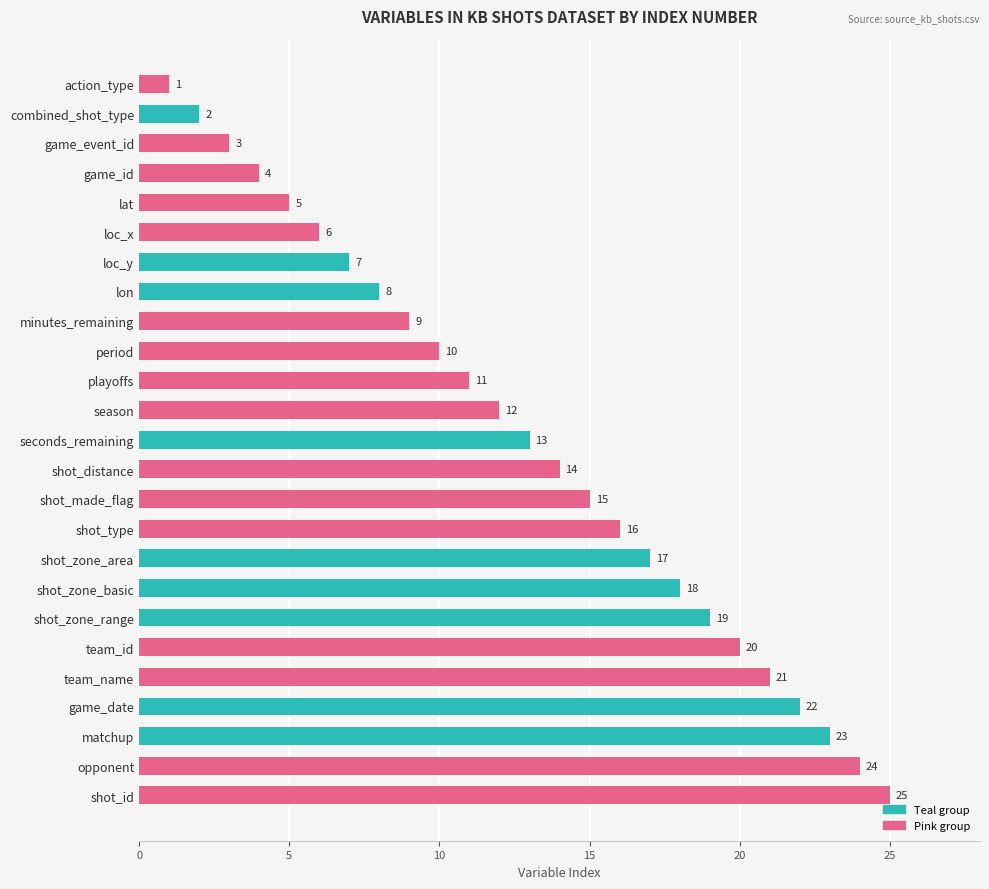

What is the greatest value displayed?

25